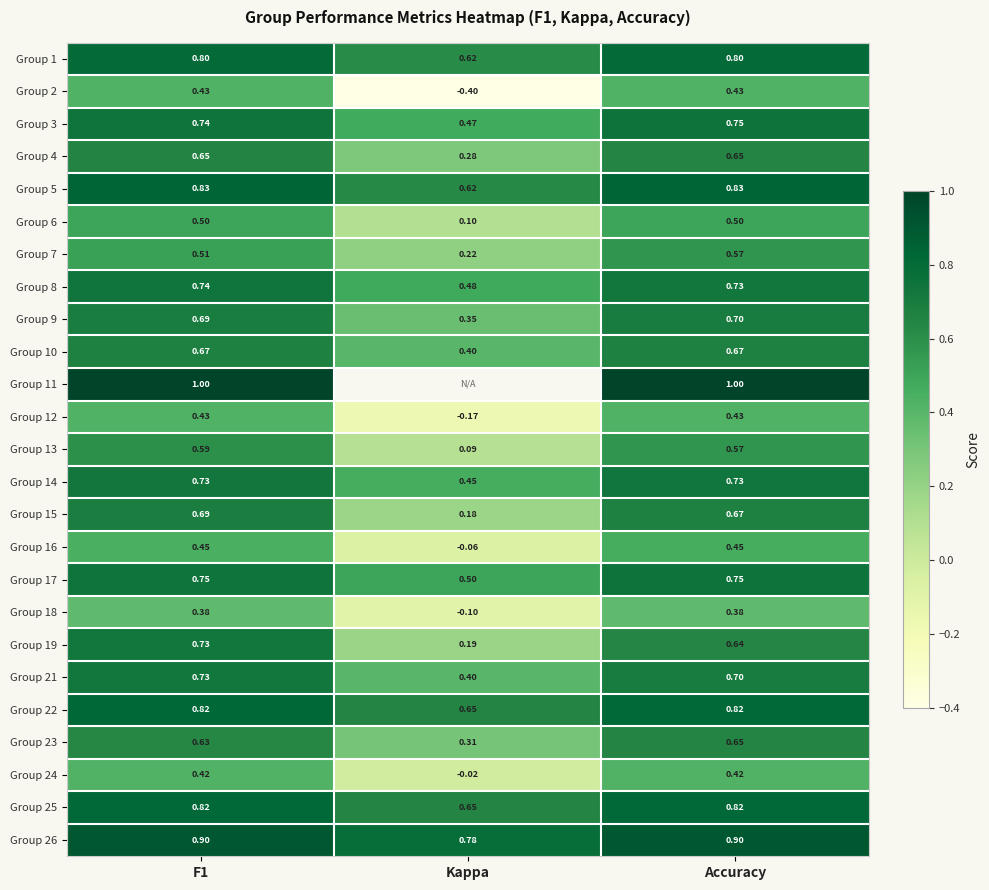

What is the difference between the highest and lowest values at Accuracy?

0.6